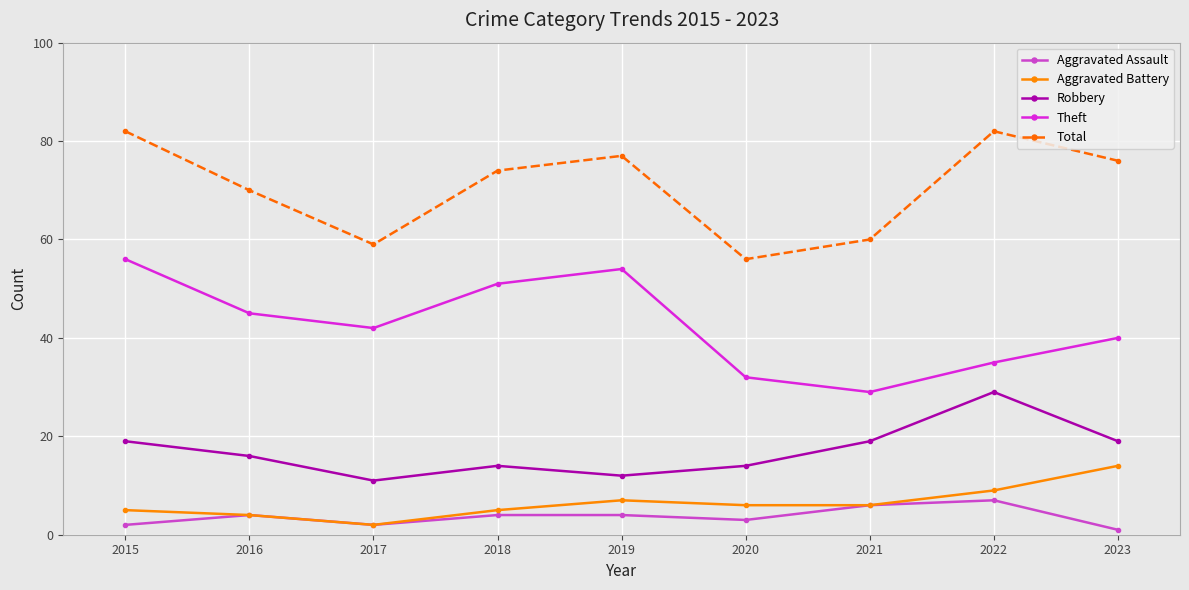

True or false: Total and Aggravated Assault intersect in this chart.

False